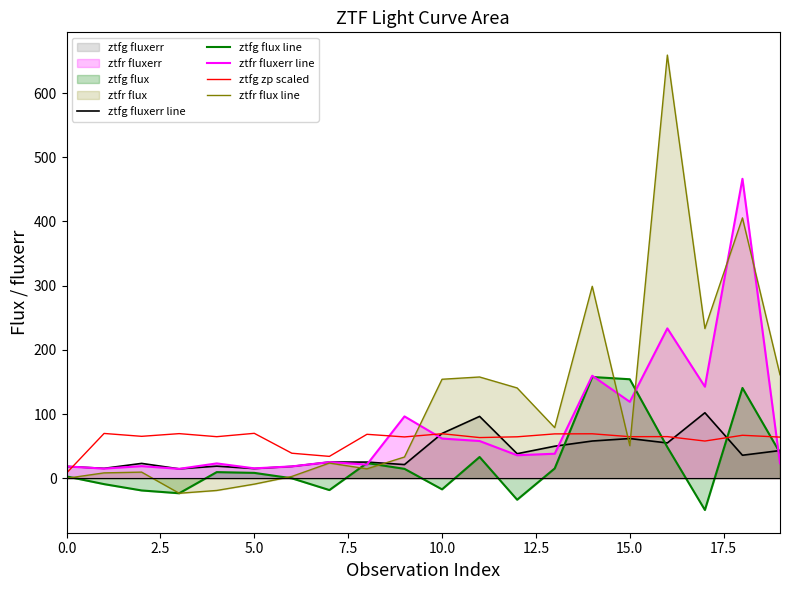

True or false: ztfg flux line and ztfg zp scaled cross at least once.

True